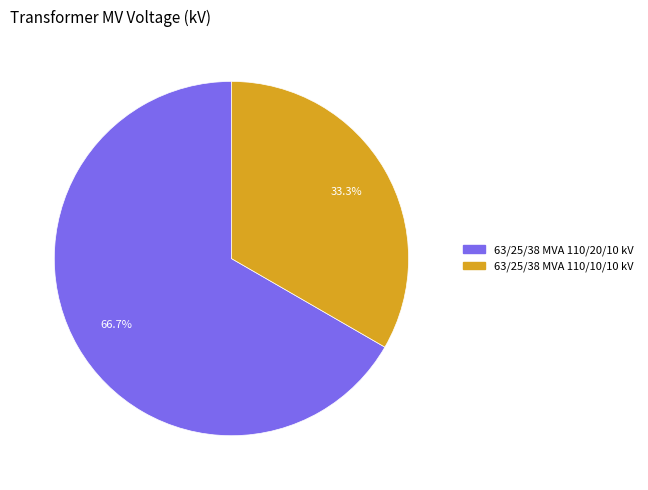

To the nearest percent, what is the difference between the 63/25/38 MVA 110/10/10 kV and 63/25/38 MVA 110/20/10 kV slice percentages?

33%